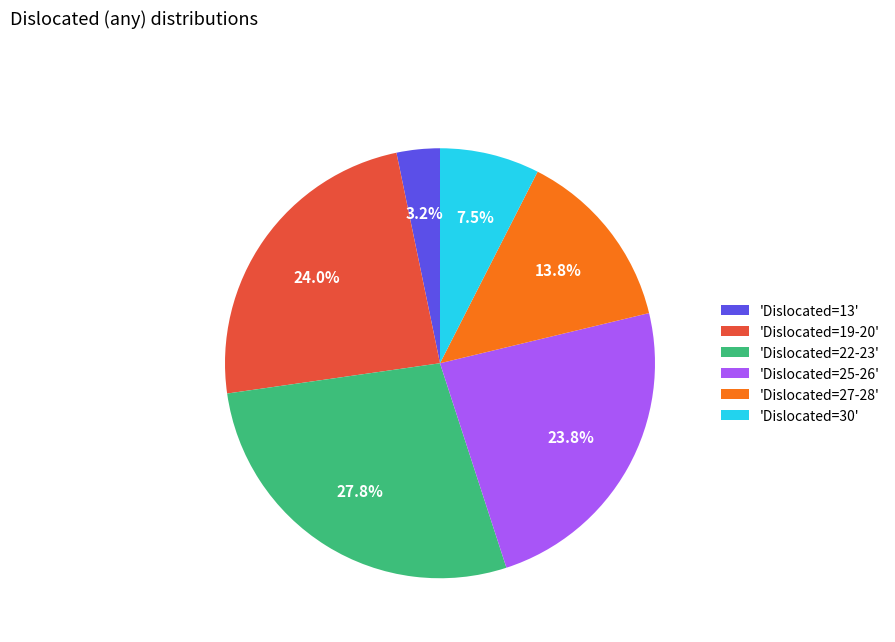

Is there a majority slice in this chart?

No